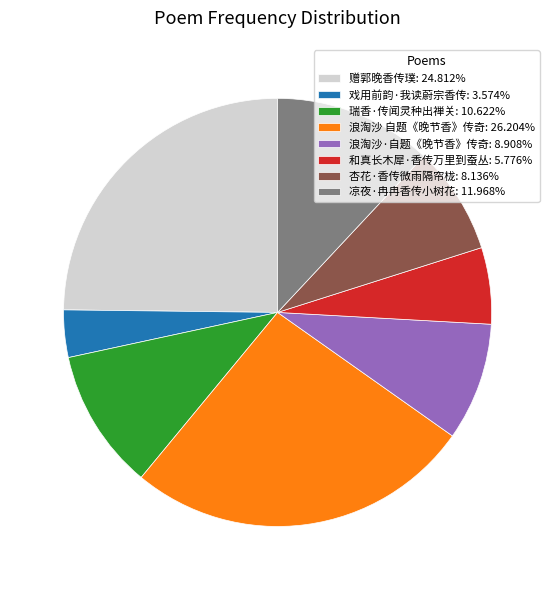

True or false: 杏花·香传微雨隔帘栊 accounts for 1% of the total.

False